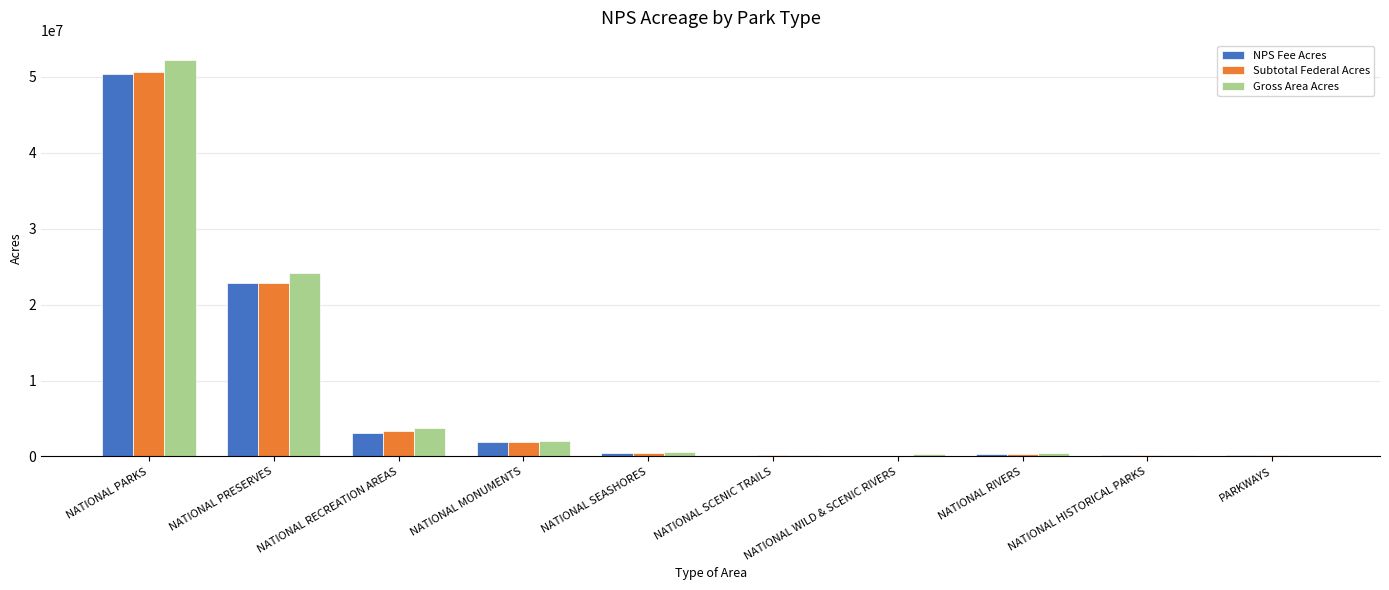

What is the highest value of the Gross Area Acres series?

52126766.7